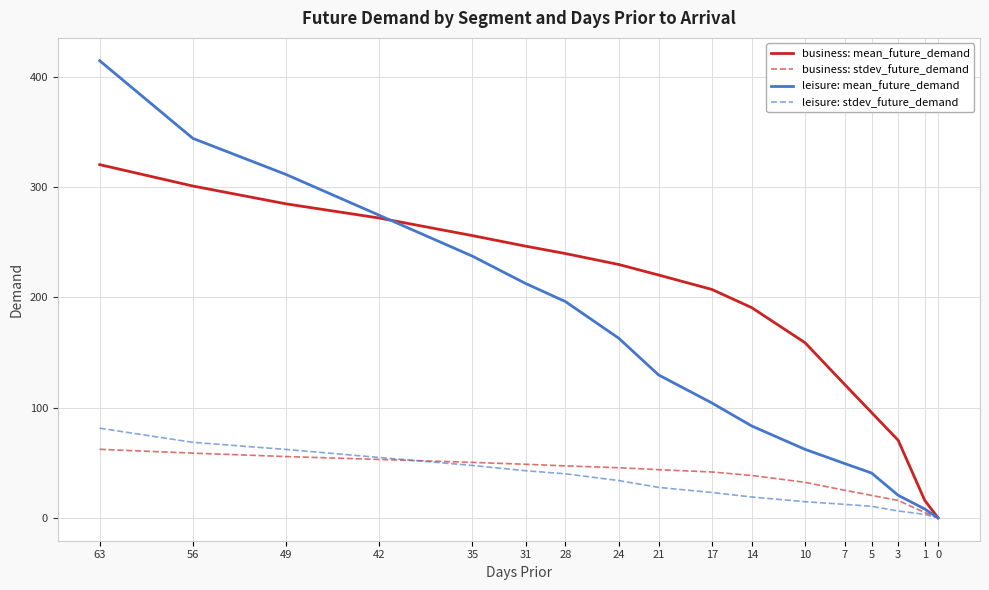

The leisure: mean_future_demand series shows 326.5 at 31. True or false?

False